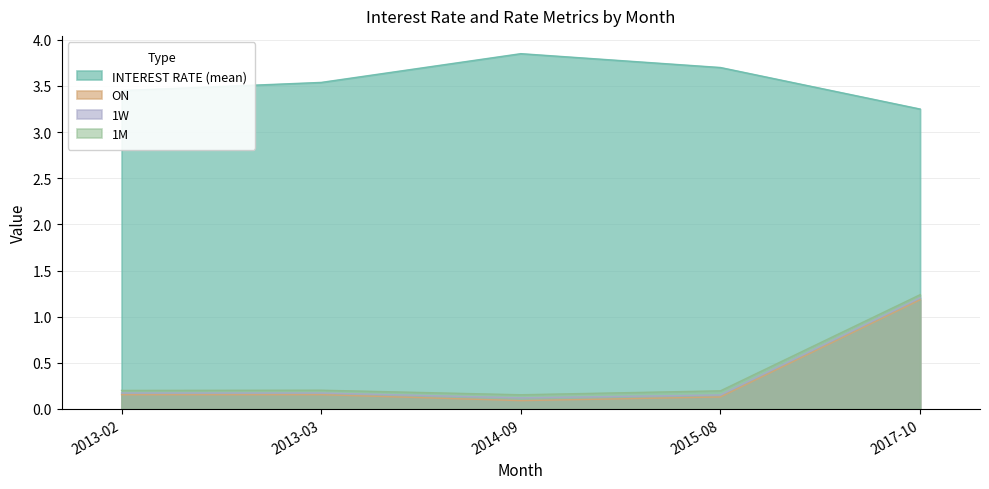

What is the label of the 5th point from the right?

2013-02